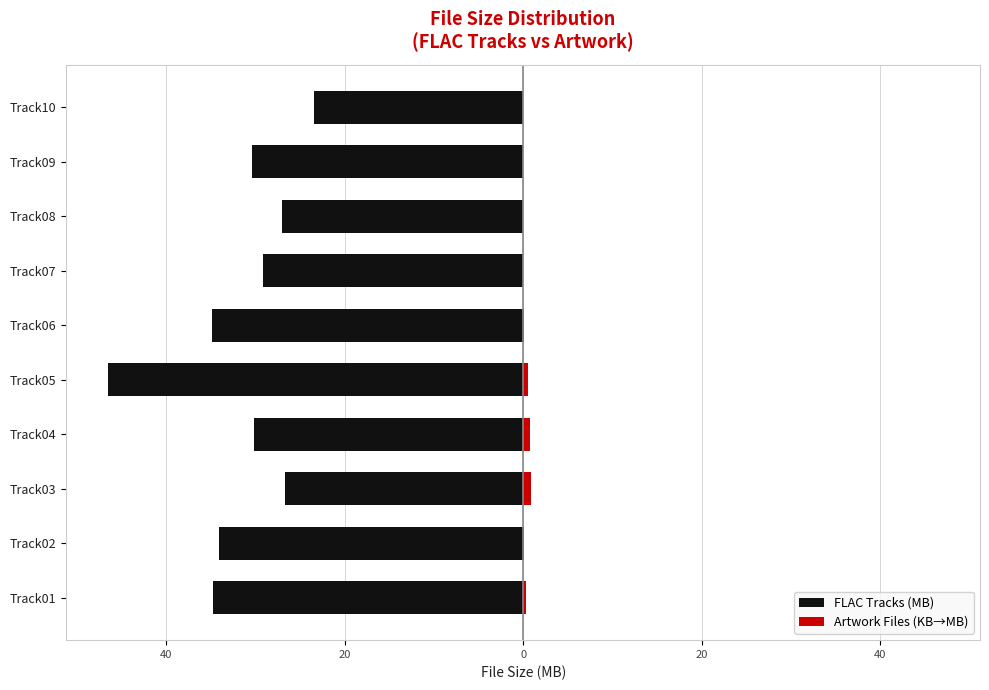

How many data points does each series have?

10